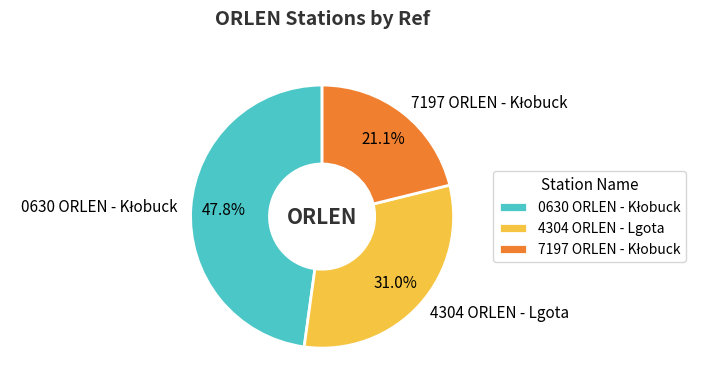

Is there any slice that represents more than half of the pie?

No